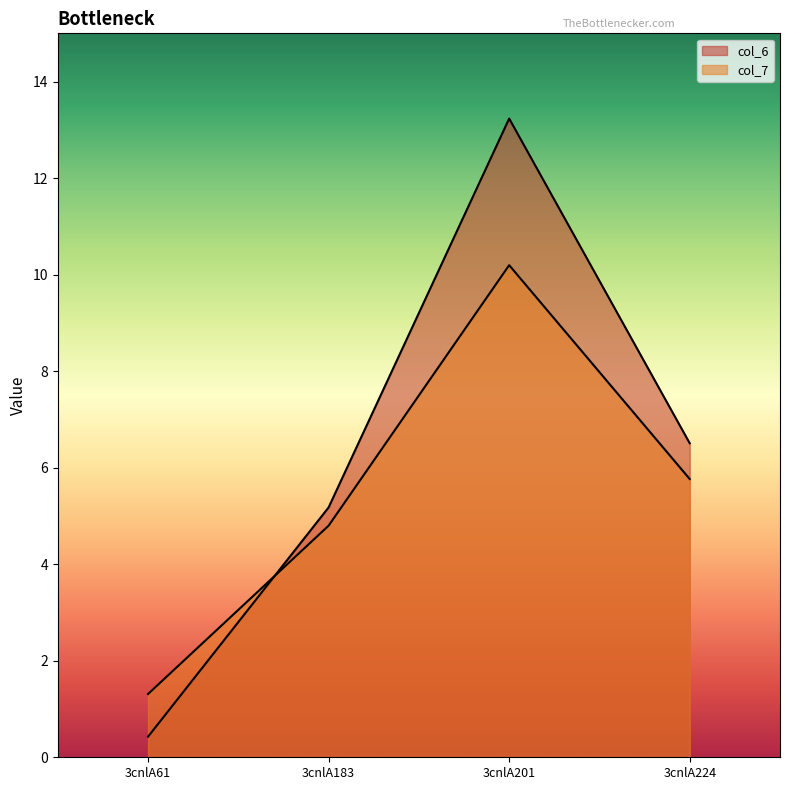

Count the number of categories in the chart.

4